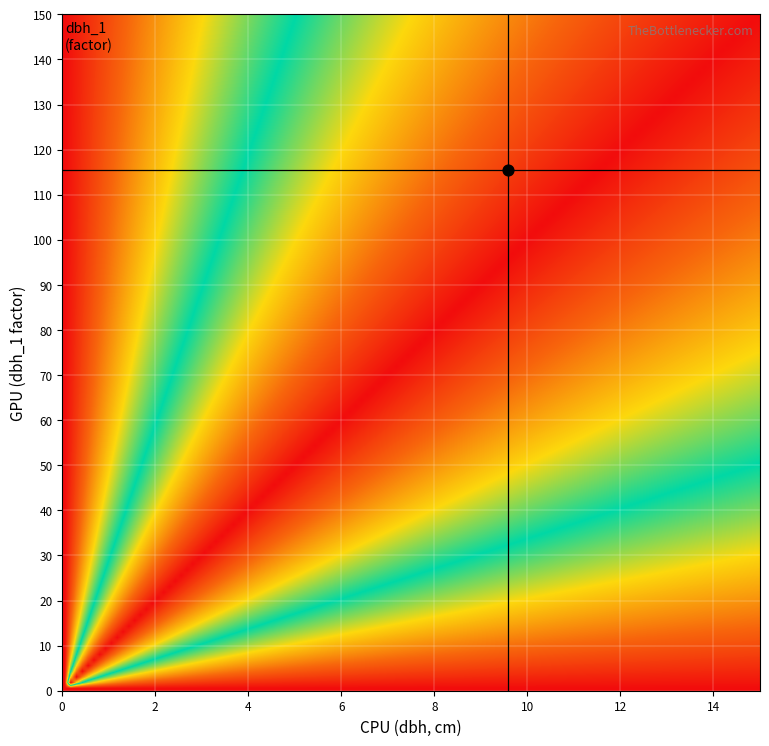

The 42_2175_7_IFN2 series shows 12.9 at dbh. True or false?

False